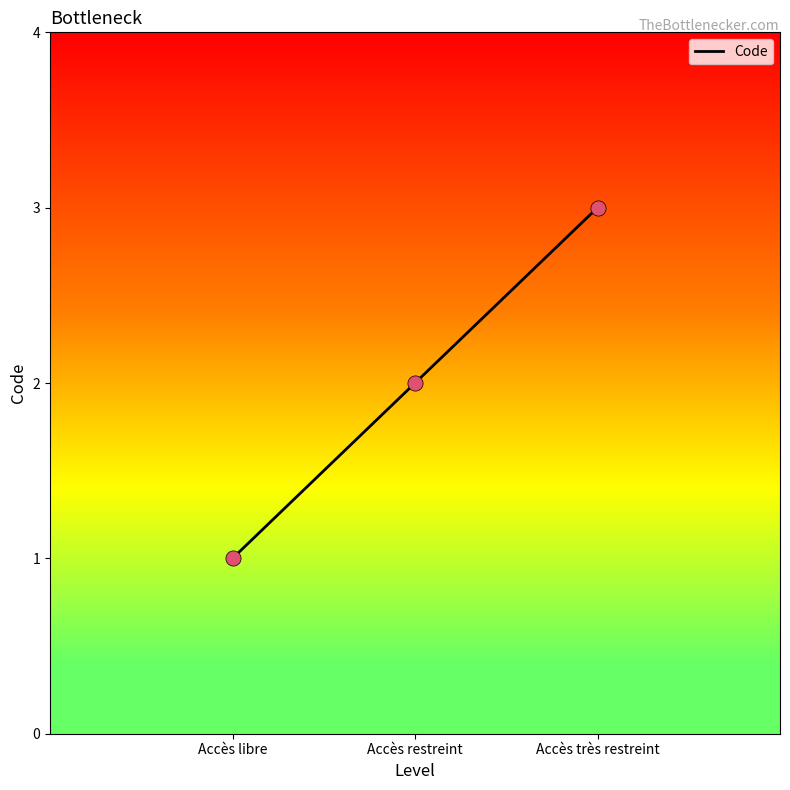

What is the change in value from Accès libre to Accès restreint?

+1